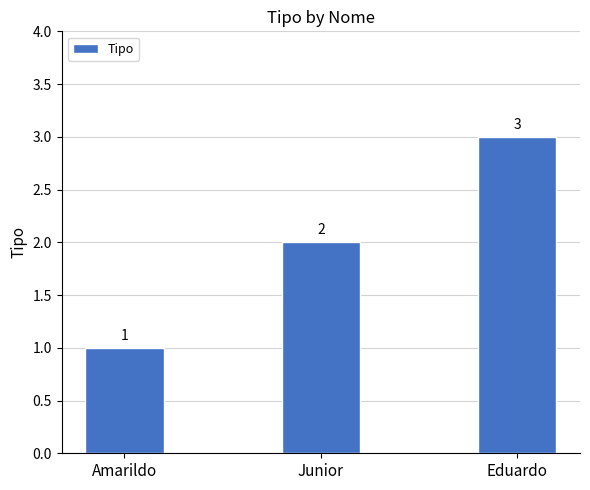

Is it true that the value at Eduardo is 3?

True